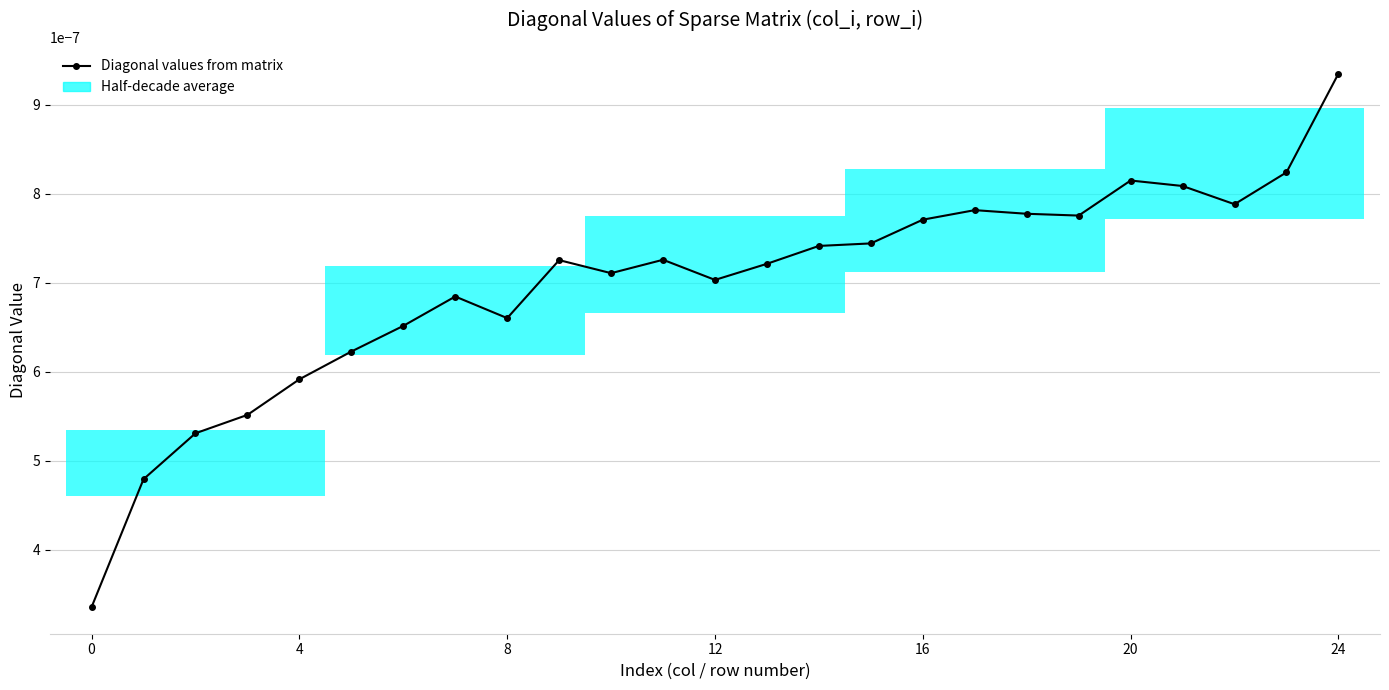

True or false: the data shows 0.0 at 0.

True